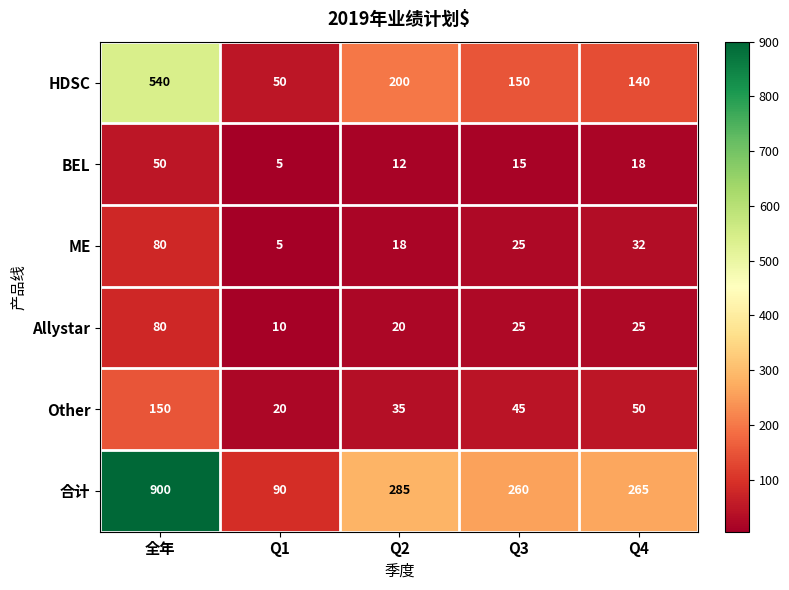

What is the maximum value shown in the chart?

900